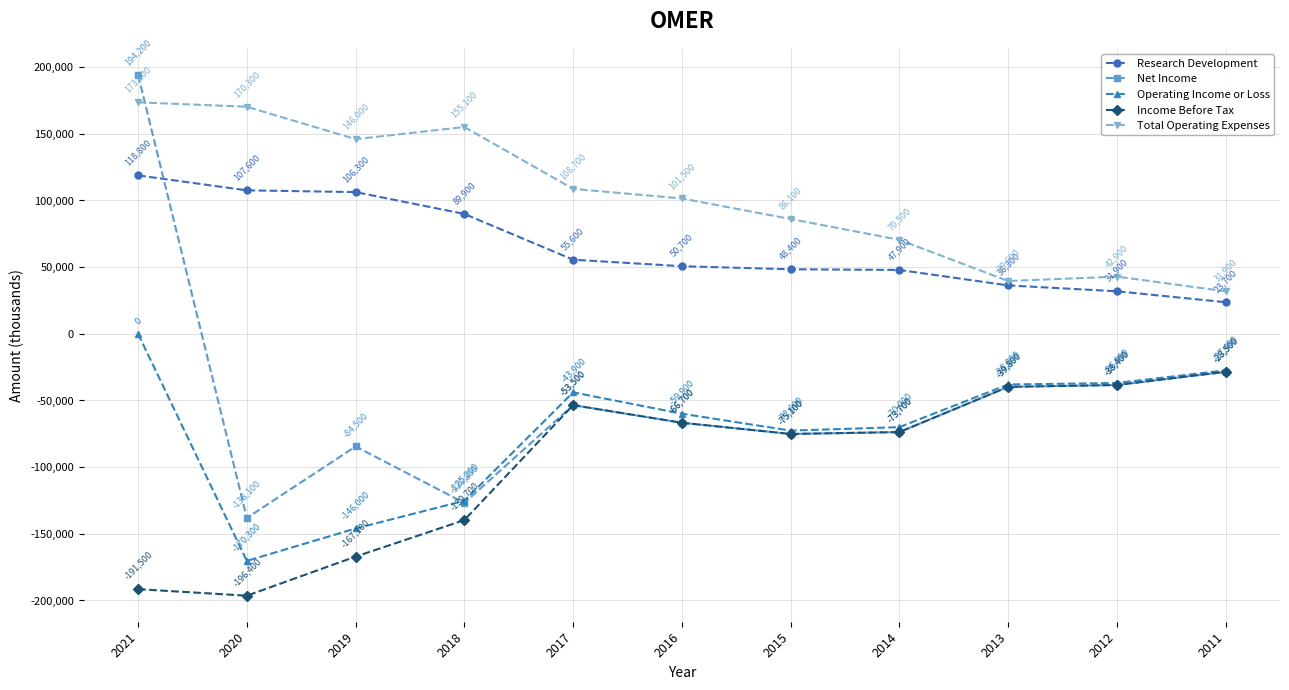

True or false: Operating Income or Loss and Research Development intersect in this chart.

False